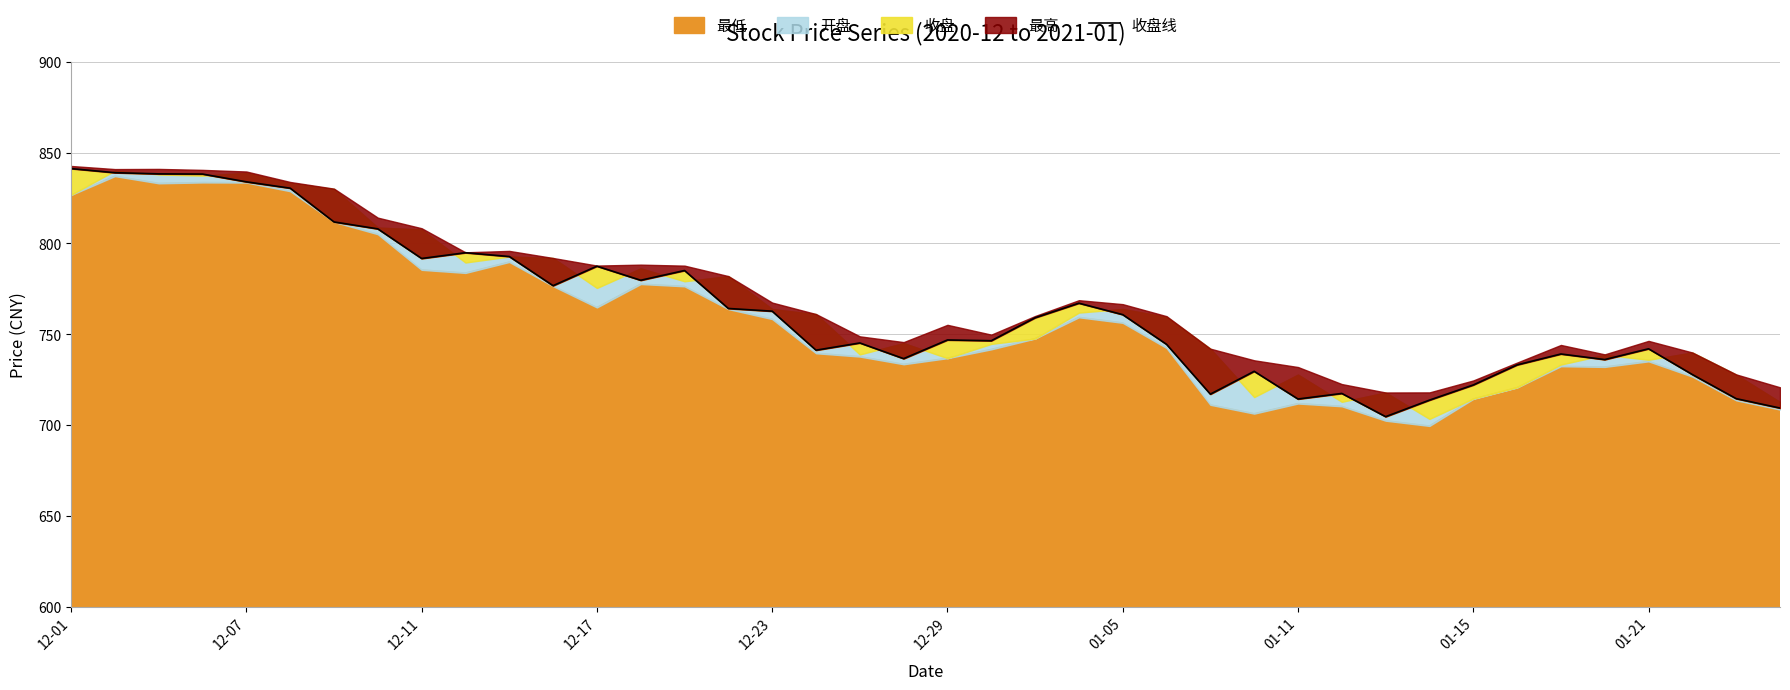

How many data points are less than 759?

20